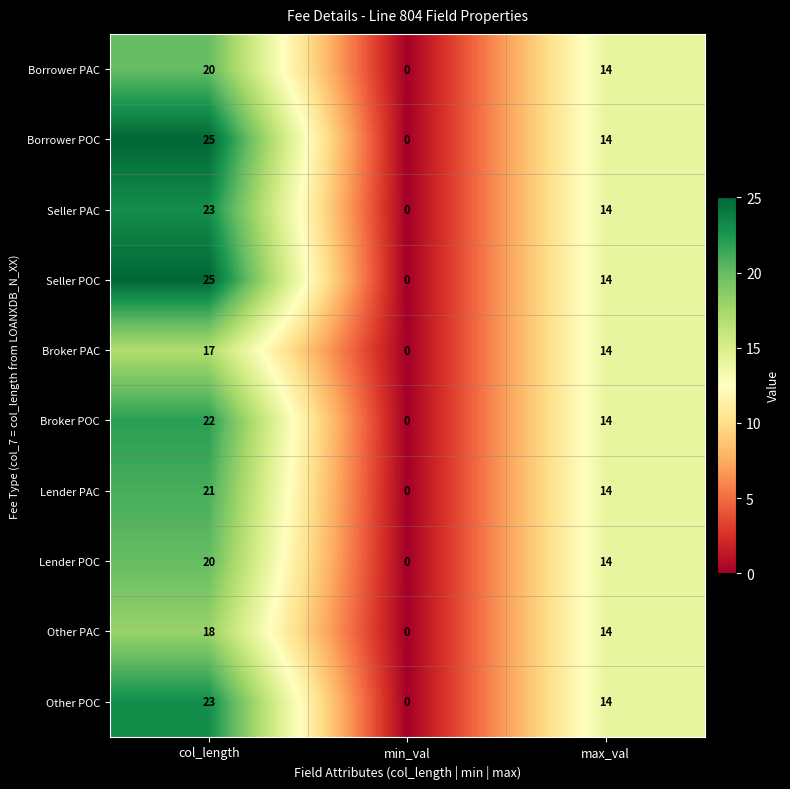

Count the Other PAC values in the range 0 to 18.

3